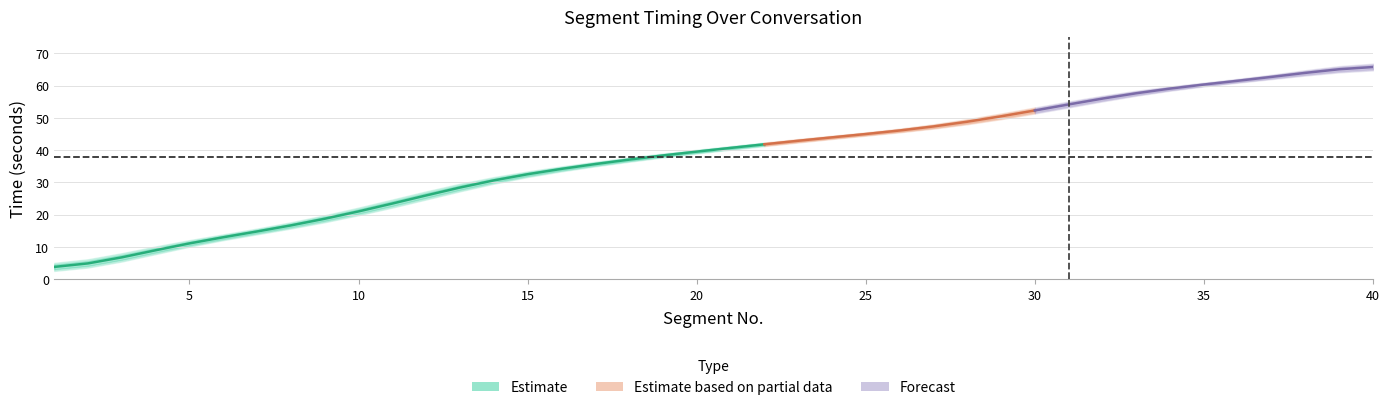

Rank the categories by start_time value from lowest to highest.

1, 2, 3, 4, 5, 6, 7, 8, 9, 10, 11, 12, 13, 14, 15, 16, 17, 18, 19, 20, 21, 22, 23, 24, 25, 26, 27, 28, 29, 30, 31, 32, 33, 34, 35, 36, 37, 38, 39, 40